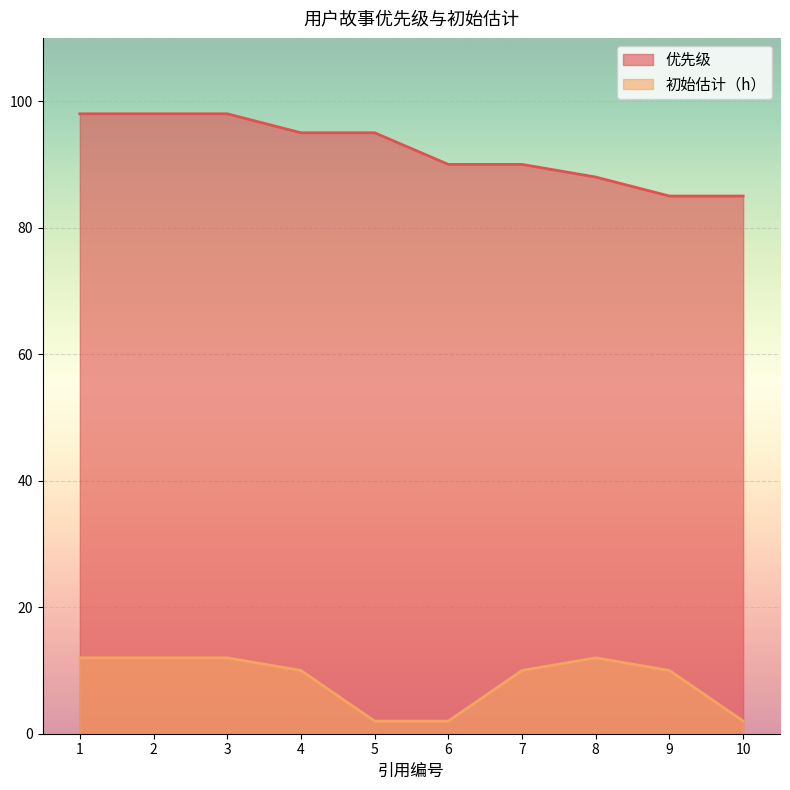

List the series in order of their overall mean, lowest first.

初始估计（h）, 优先级